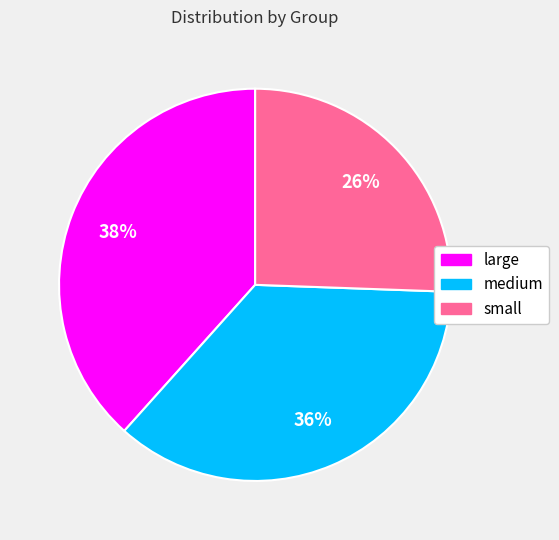

To the nearest percent, what is the average slice percentage?

33%